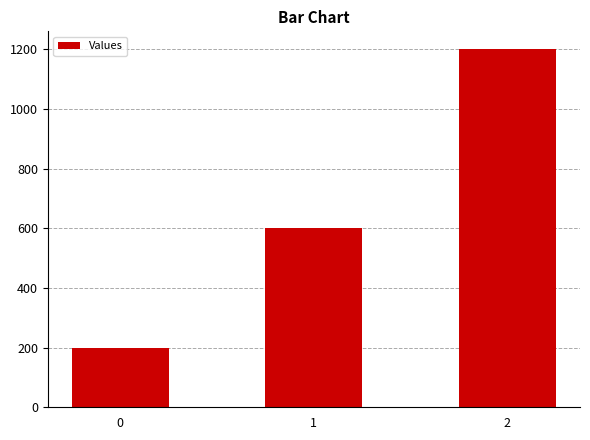

What is the ratio of the value at 2 to the value at 0?

6.0